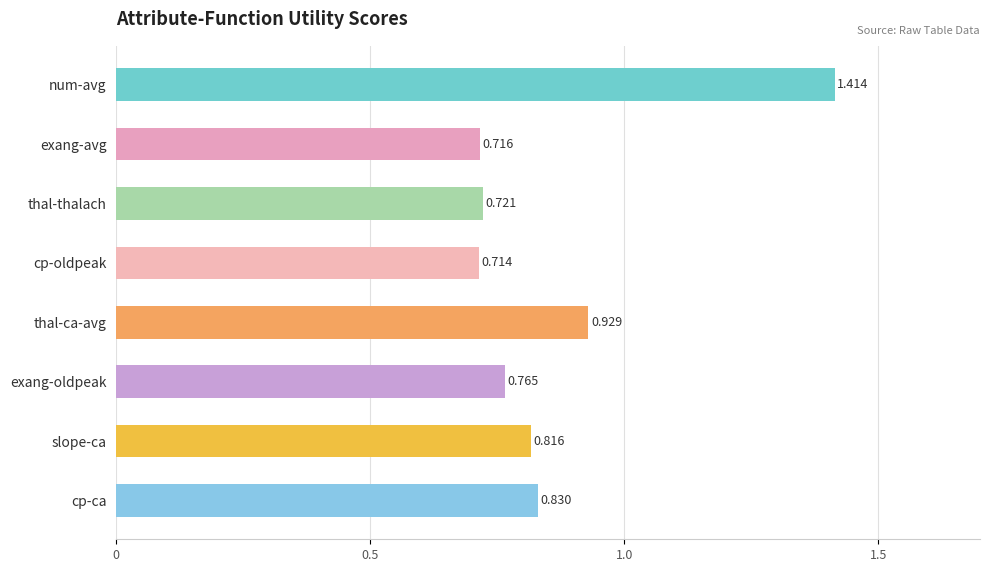

Where is the data nearest to the value 1?

thal-ca-avg